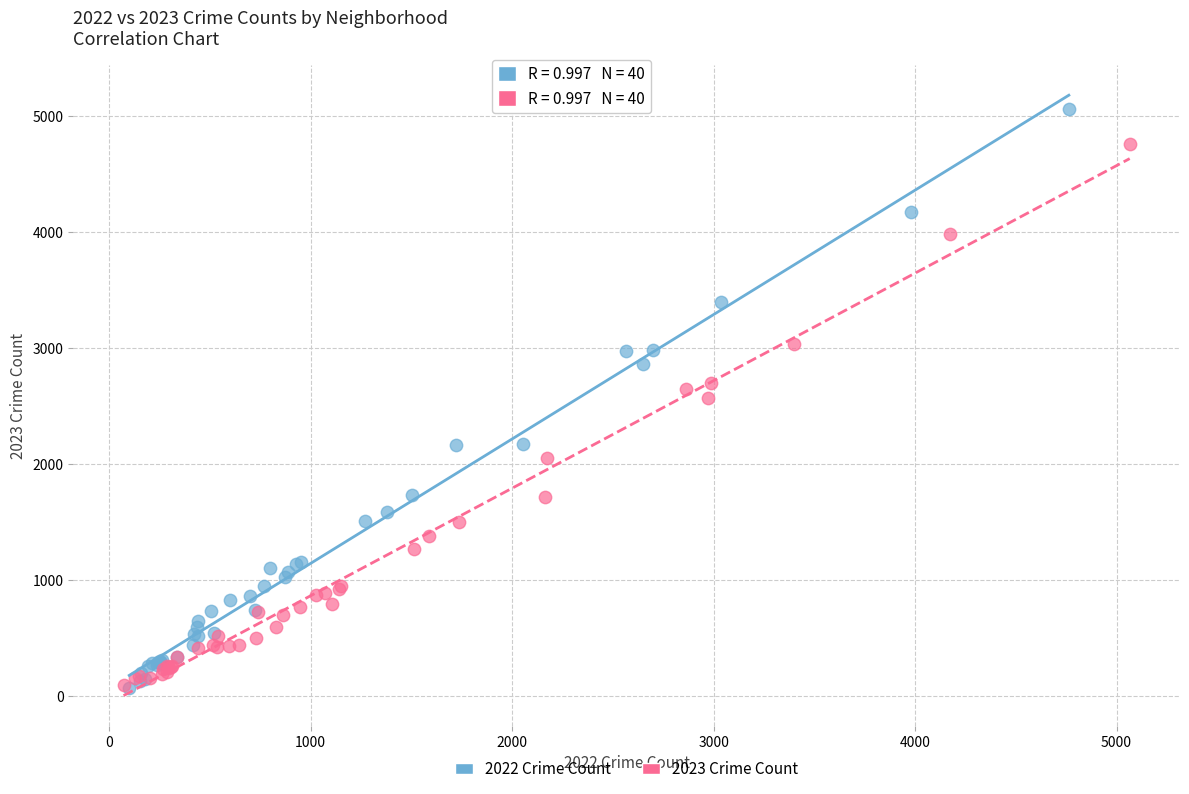

Which series has the largest Y range (max minus min)?

2022 Crime Count